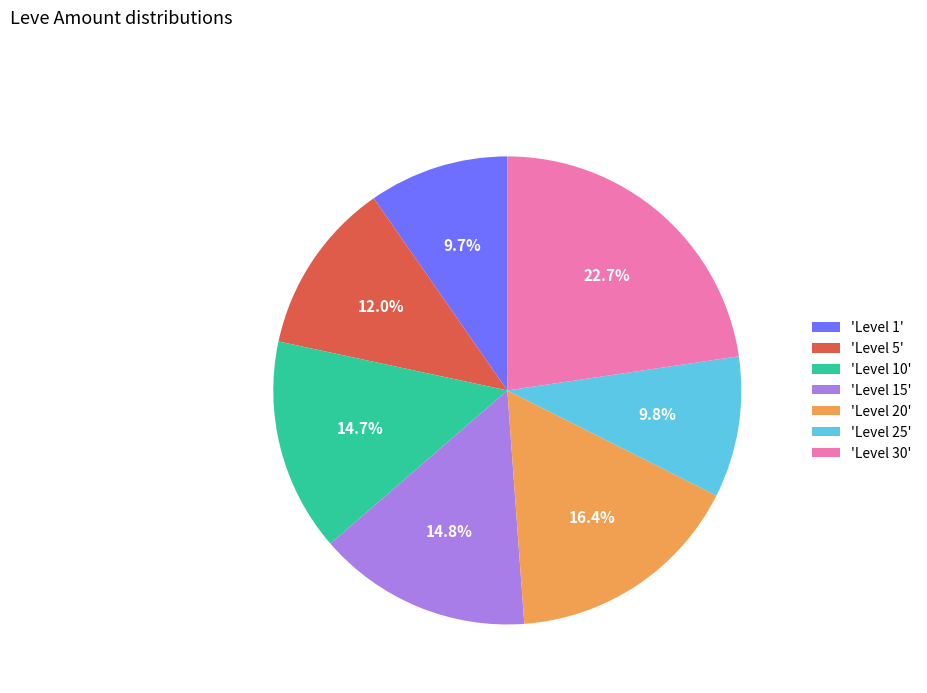

Which has a higher value, 'Level 10' or 'Level 20'?

'Level 20'